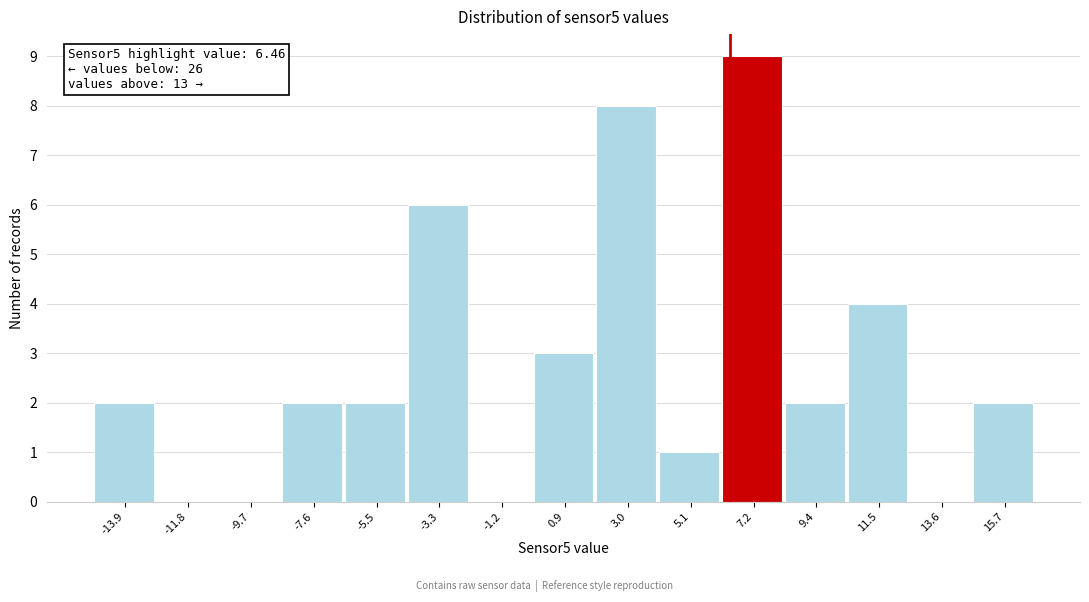

Over which range of the x-axis is the bar tallest?

6.0 to 8.5